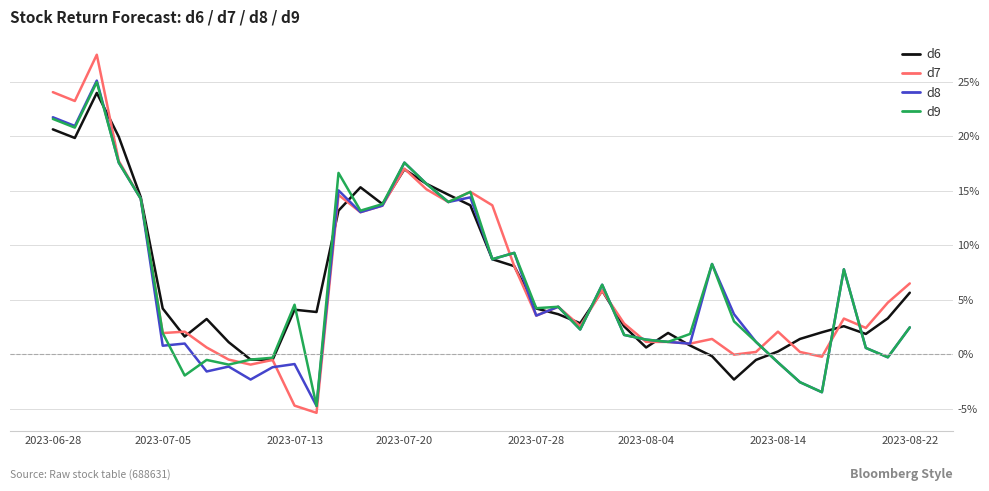

What is the maximum value for d6?

24.0